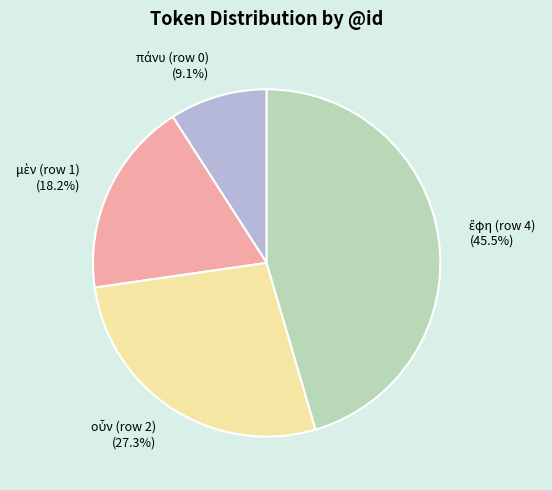

Is there any slice that represents more than half of the pie?

No